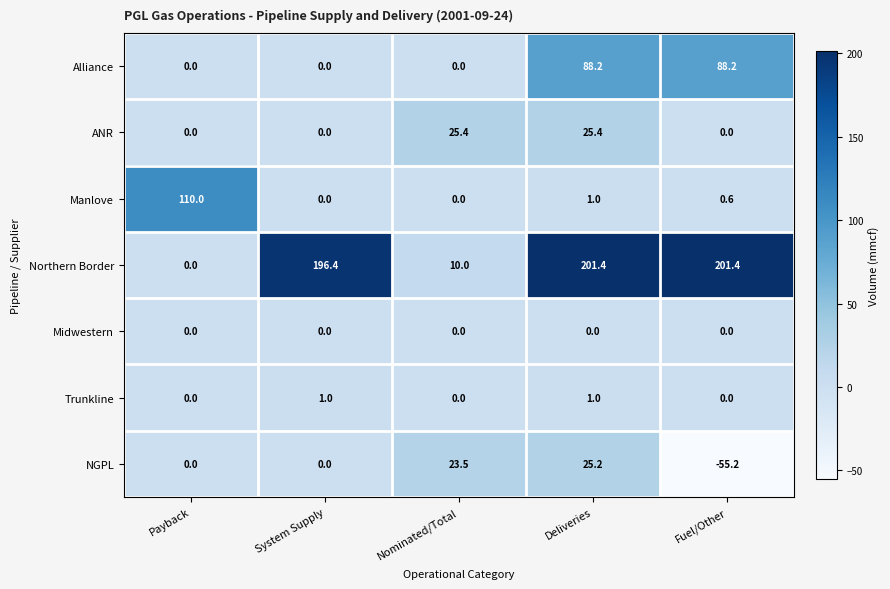

Rank the series by their maximum value, from lowest to highest.

Midwestern, Trunkline, NGPL, ANR, Alliance, Manlove, Northern Border